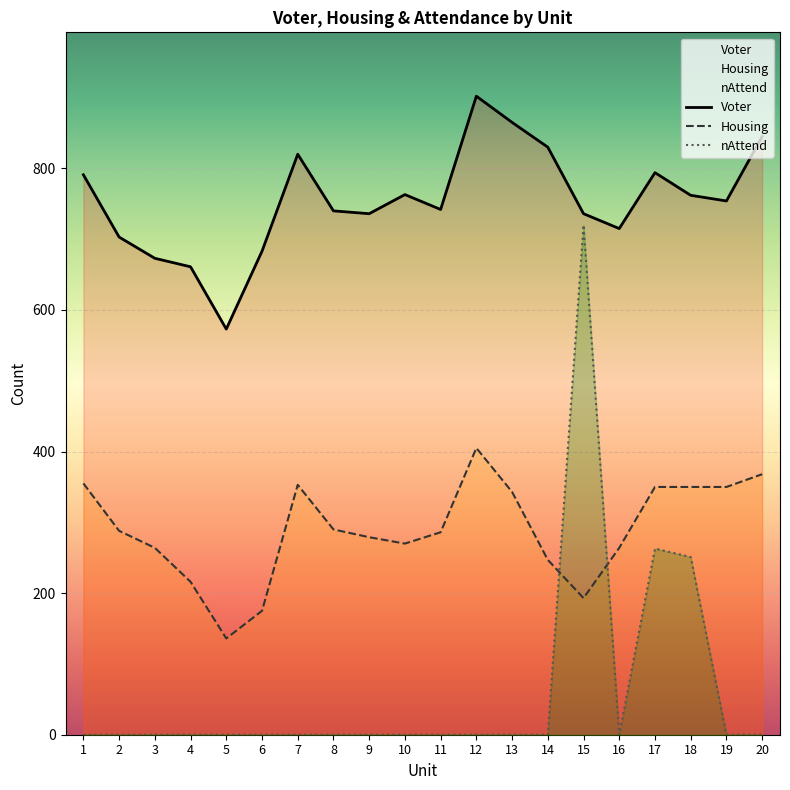

Is it true that nAttend equals 417 at 15?

False